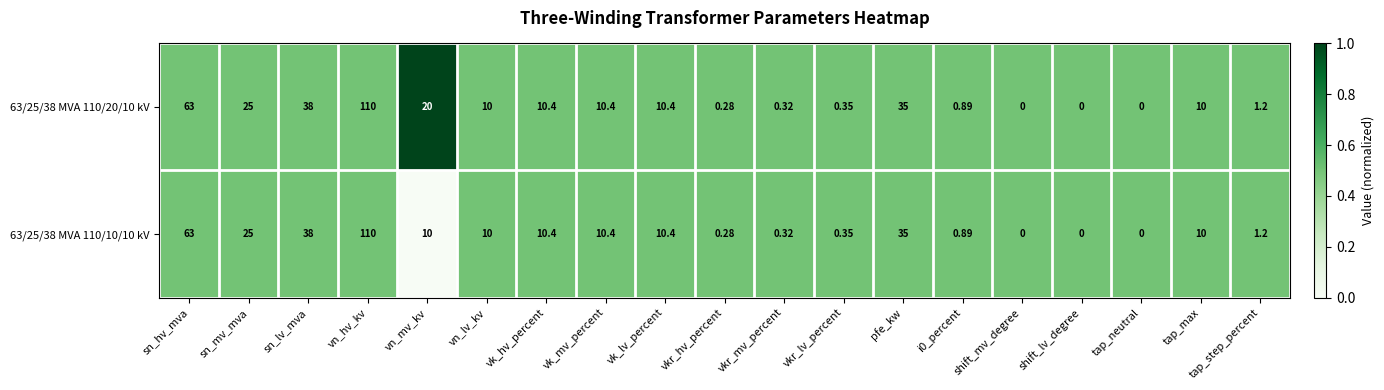

At which category is the sum across all series the highest?

vn_hv_kv